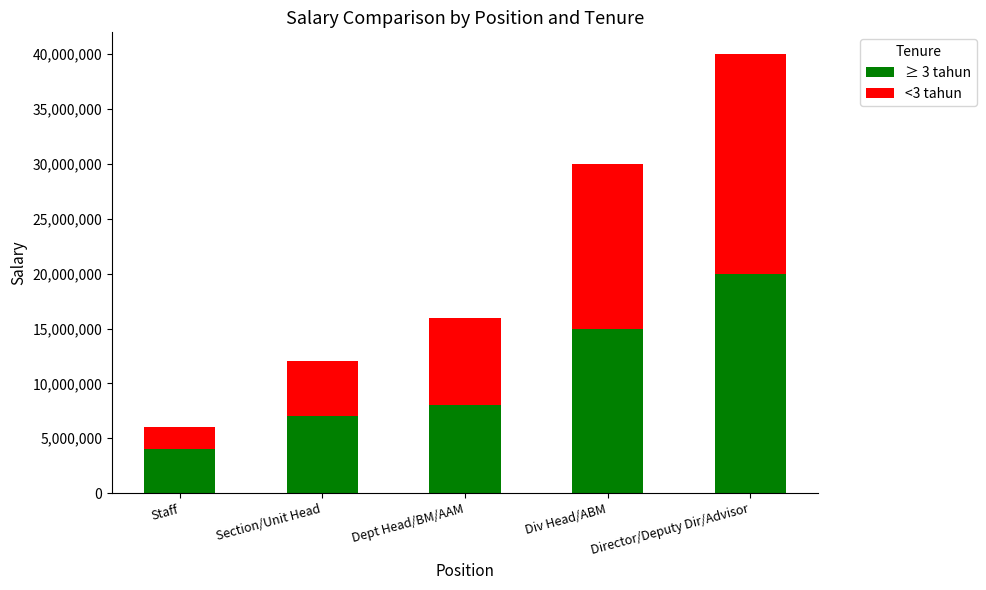

What is the maximum value for ≥ 3 tahun?

20000000